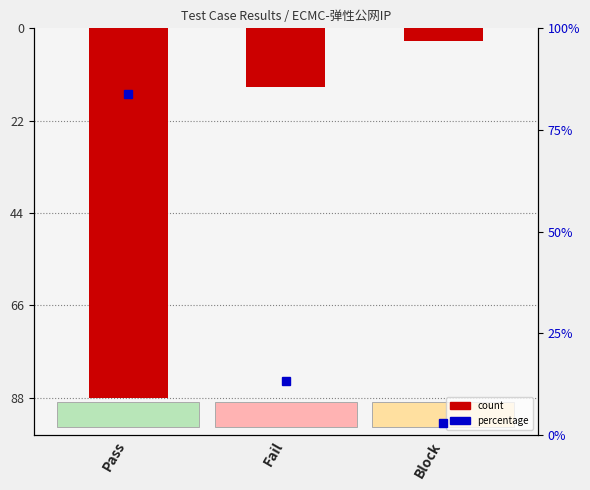

What is the difference between the maximum and minimum values?

85